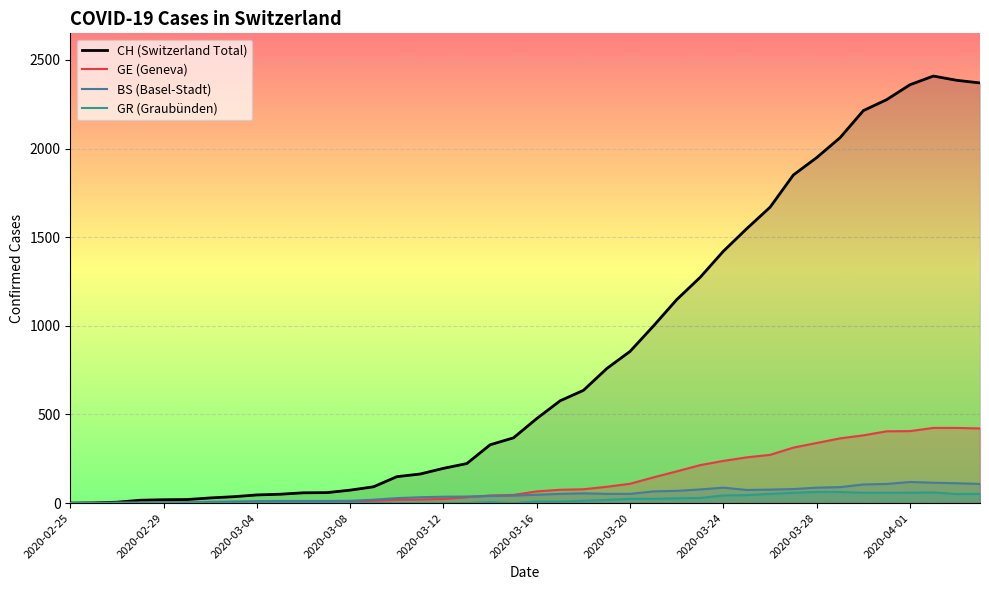

True or false: GR (Graubünden) and CH (Switzerland Total) intersect in this chart.

False